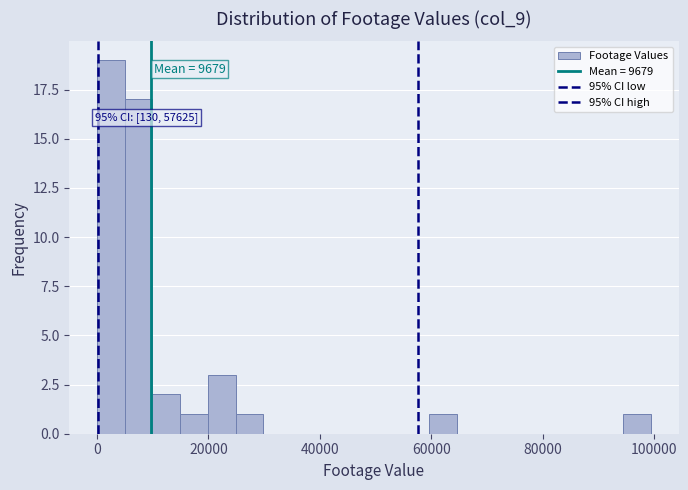

Read against the x-axis, roughly where is the centre of the tallest bar?

2000